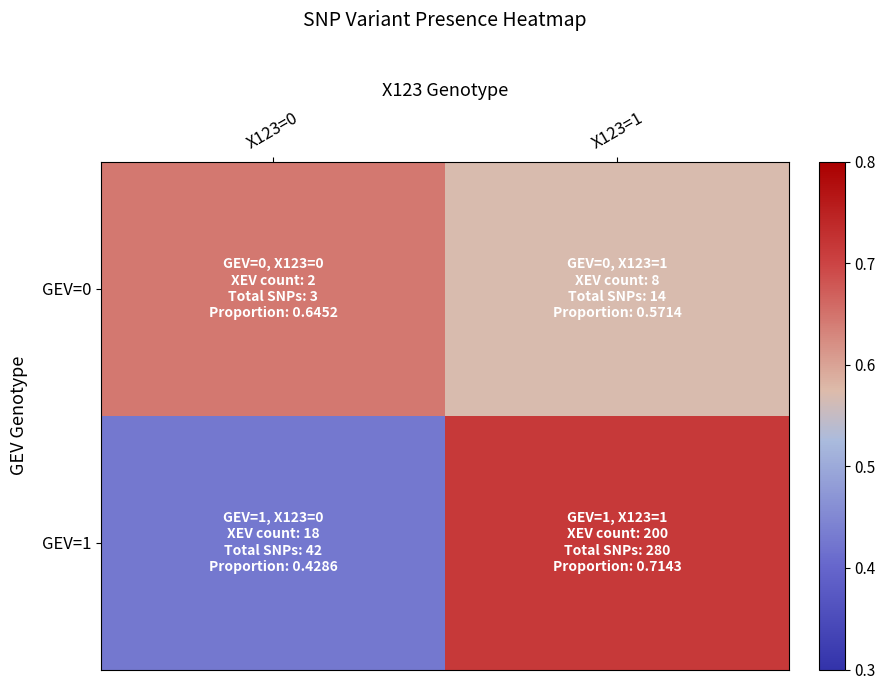

Which label corresponds to the largest value in the chart?

X123=1